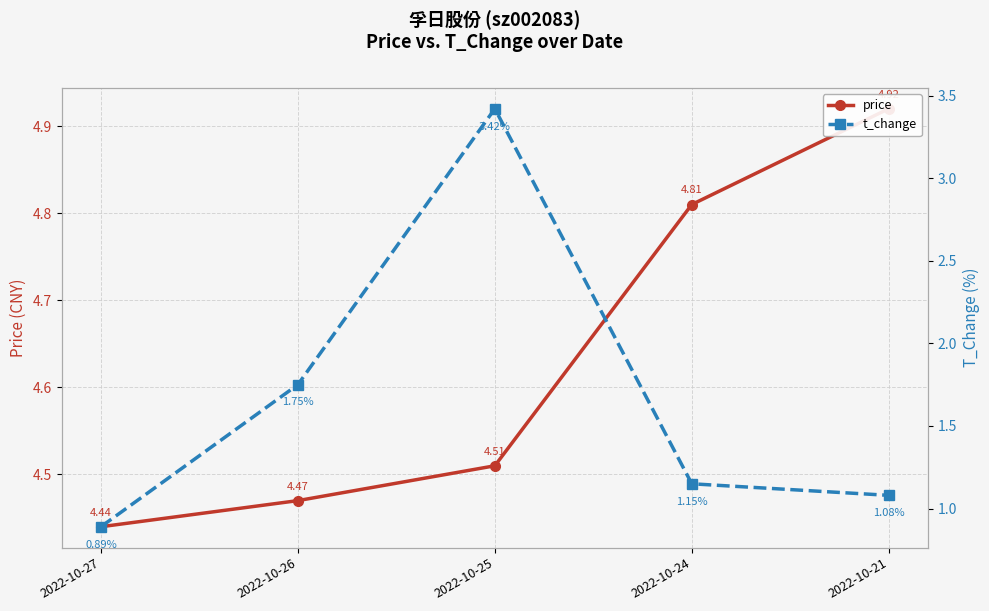

What is the difference between the t_change values at 2022-10-27 and 2022-10-25?

2.5